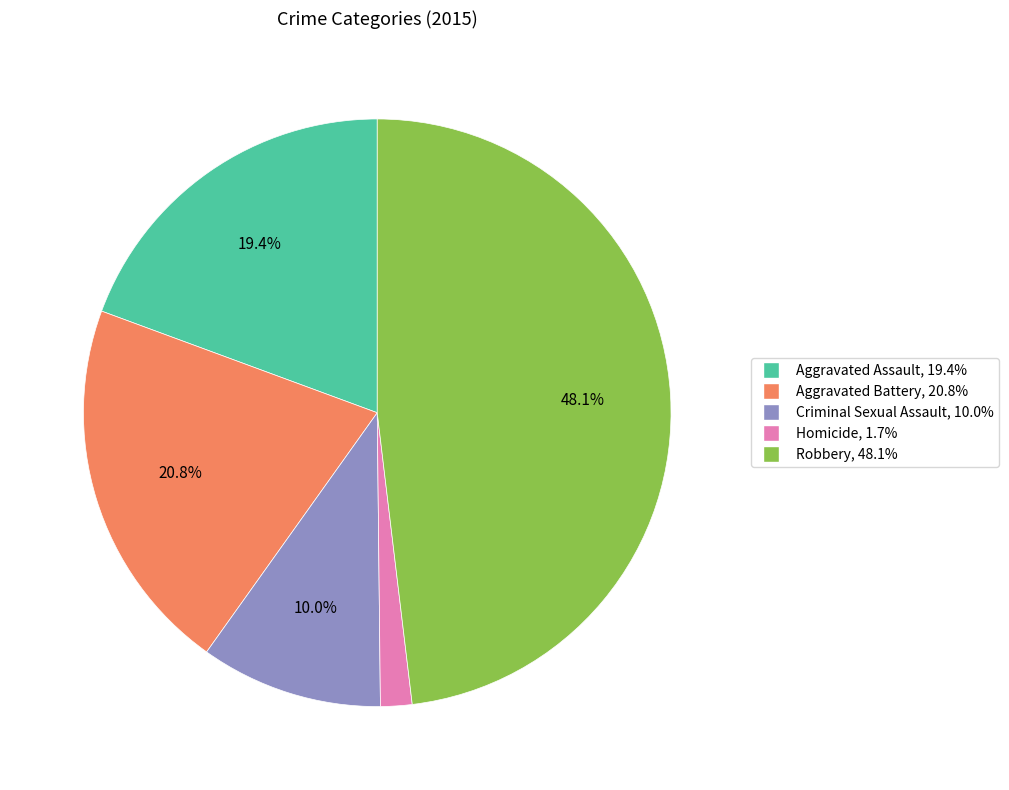

The Criminal Sexual Assault slice represents 24% of the pie. True or false?

False